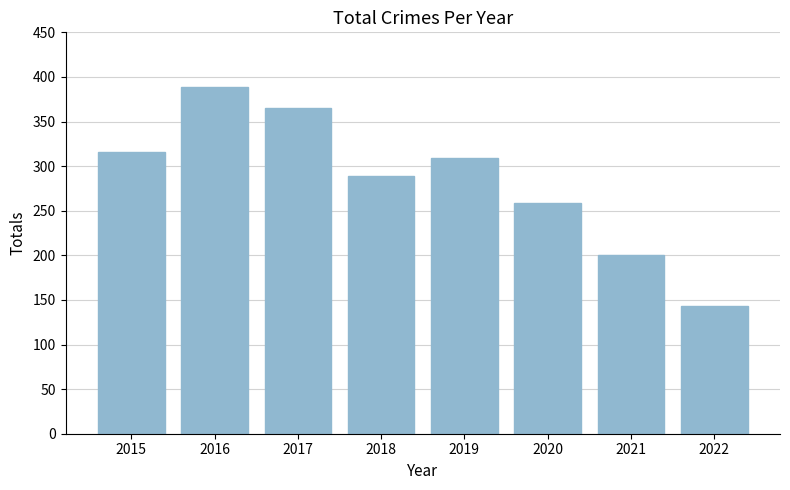

Reading left to right, what are all the values shown in this chart?

2015=316	2016=389	2017=365	2018=289	2019=309	2020=259	2021=200	2022=143